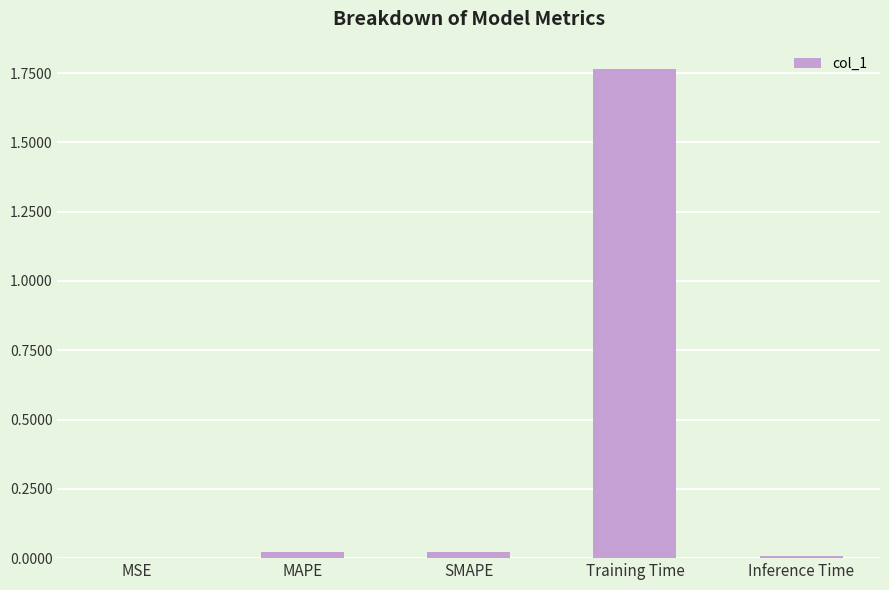

Which has a higher value, MSE or Training Time?

Training Time